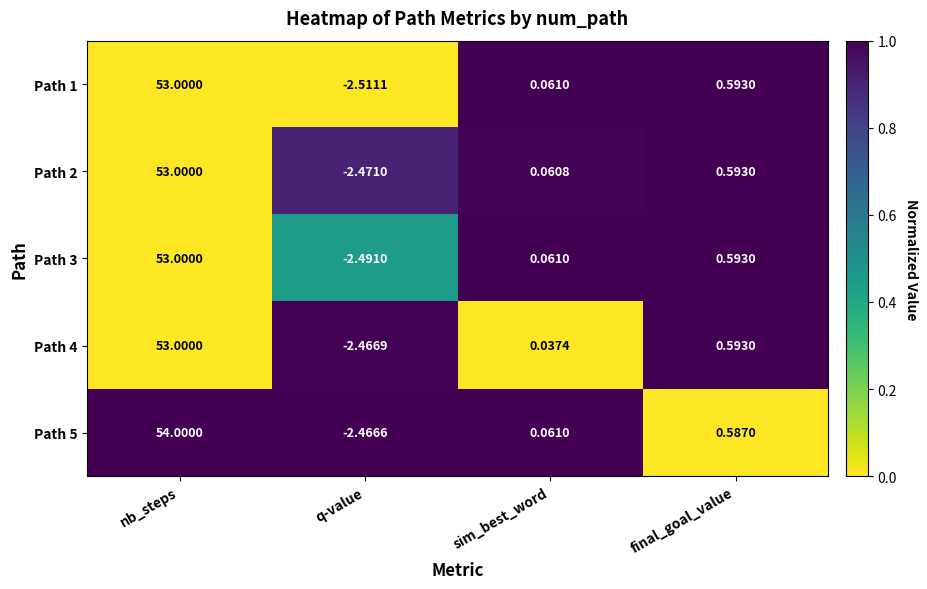

Which category has the highest value in the Path 1 series?

nb_steps